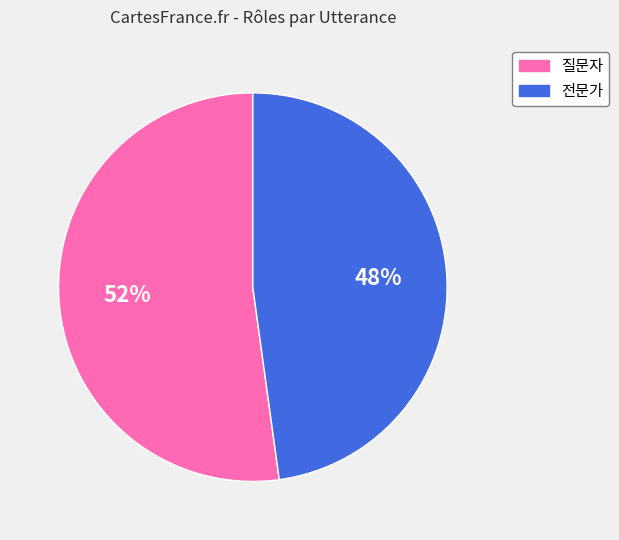

Which category has the biggest portion of the pie?

질문자